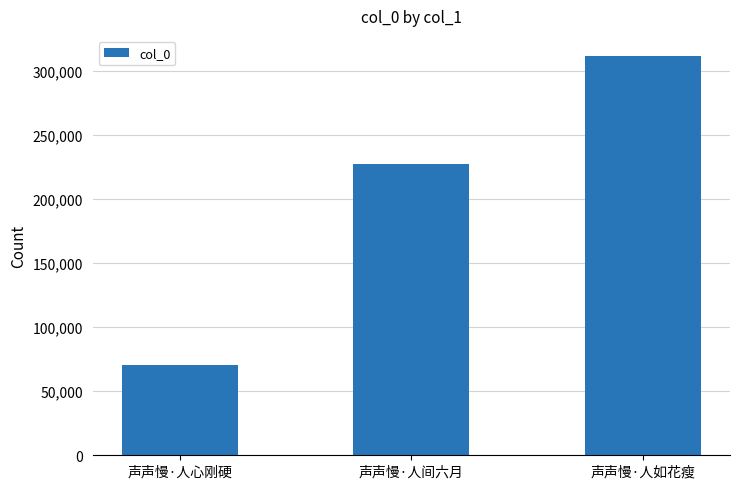

What is the difference between the values at 声声慢·人心刚硬 and 声声慢·人间六月?

156090